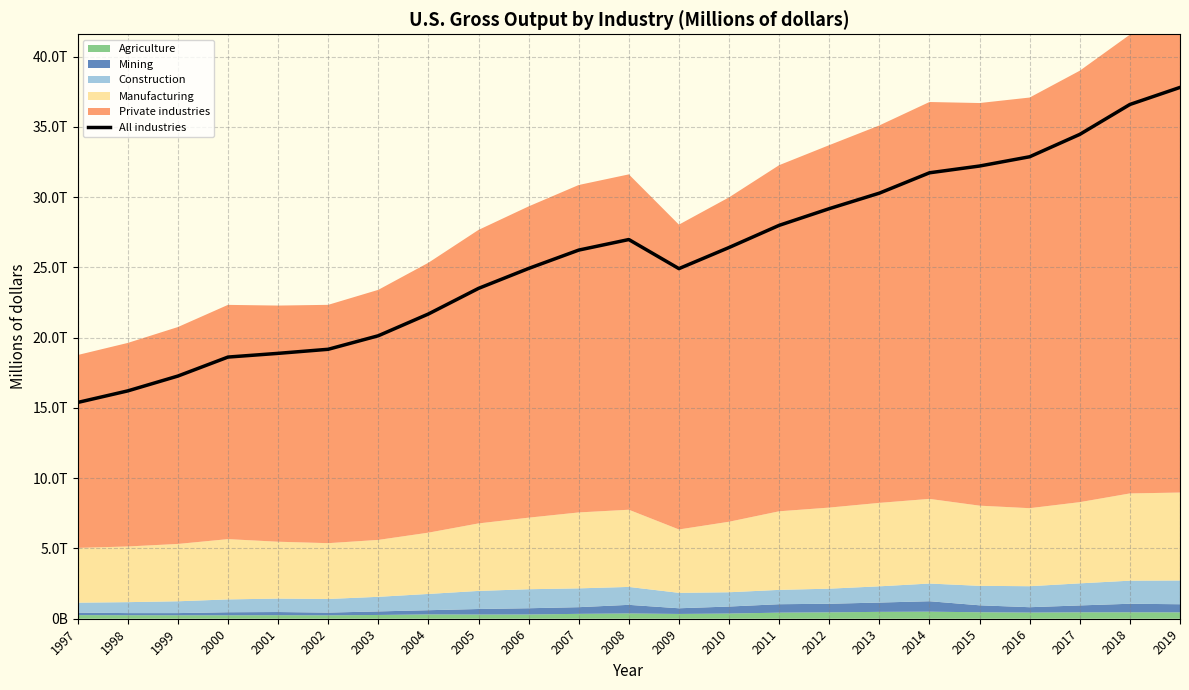

How many lines are shown in the chart?

1